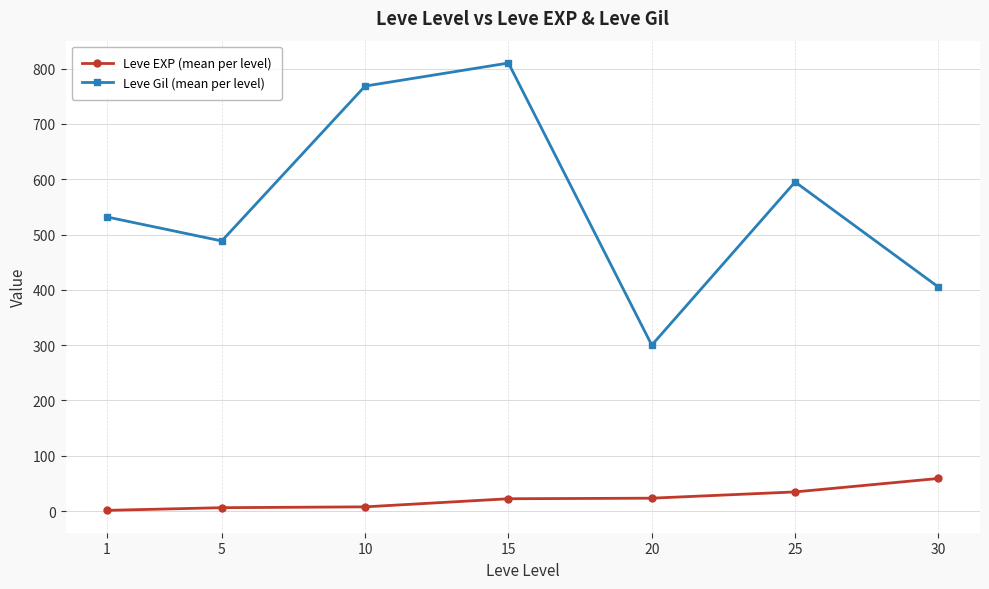

The value of Leve Gil (mean per level) at 25 is 595.0. True or false?

True